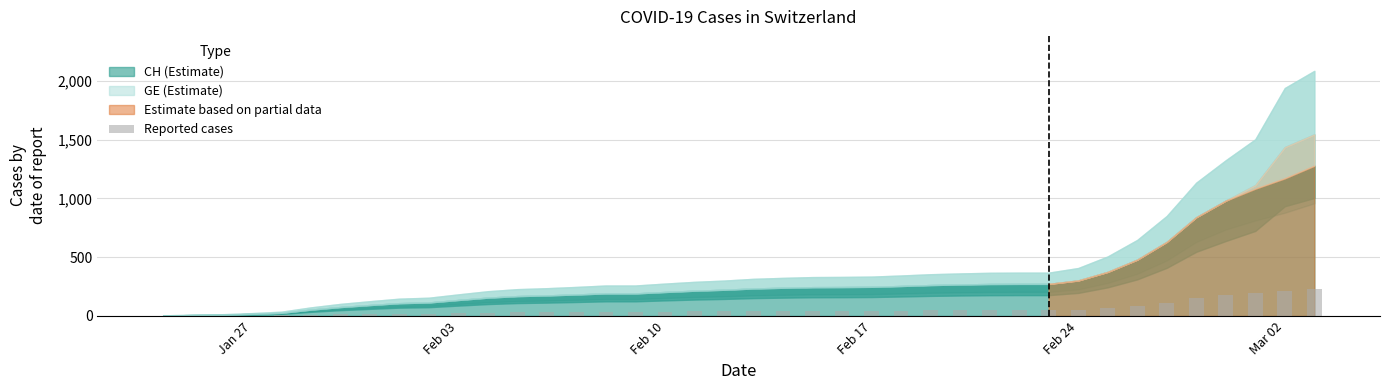

What is the maximum value shown in the chart?

230.0